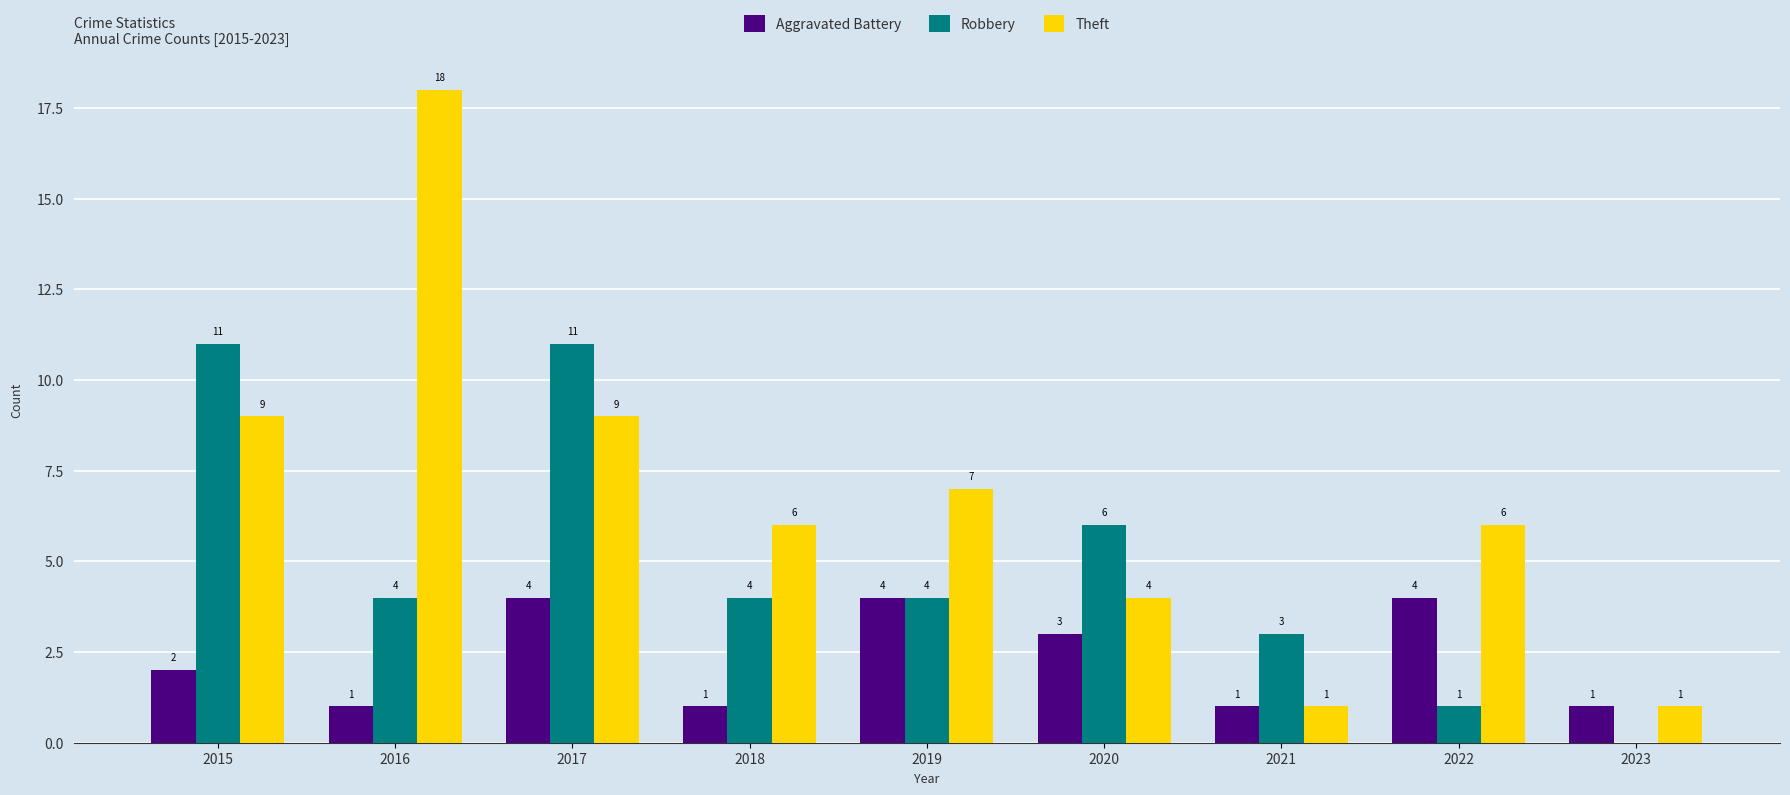

Reading left to right, list all the values displayed in this chart.

Aggravated Battery: 2	1	4	1	4	3	1	4	1
Robbery: 11	4	11	4	4	6	3	1	0
Theft: 9	18	9	6	7	4	1	6	1